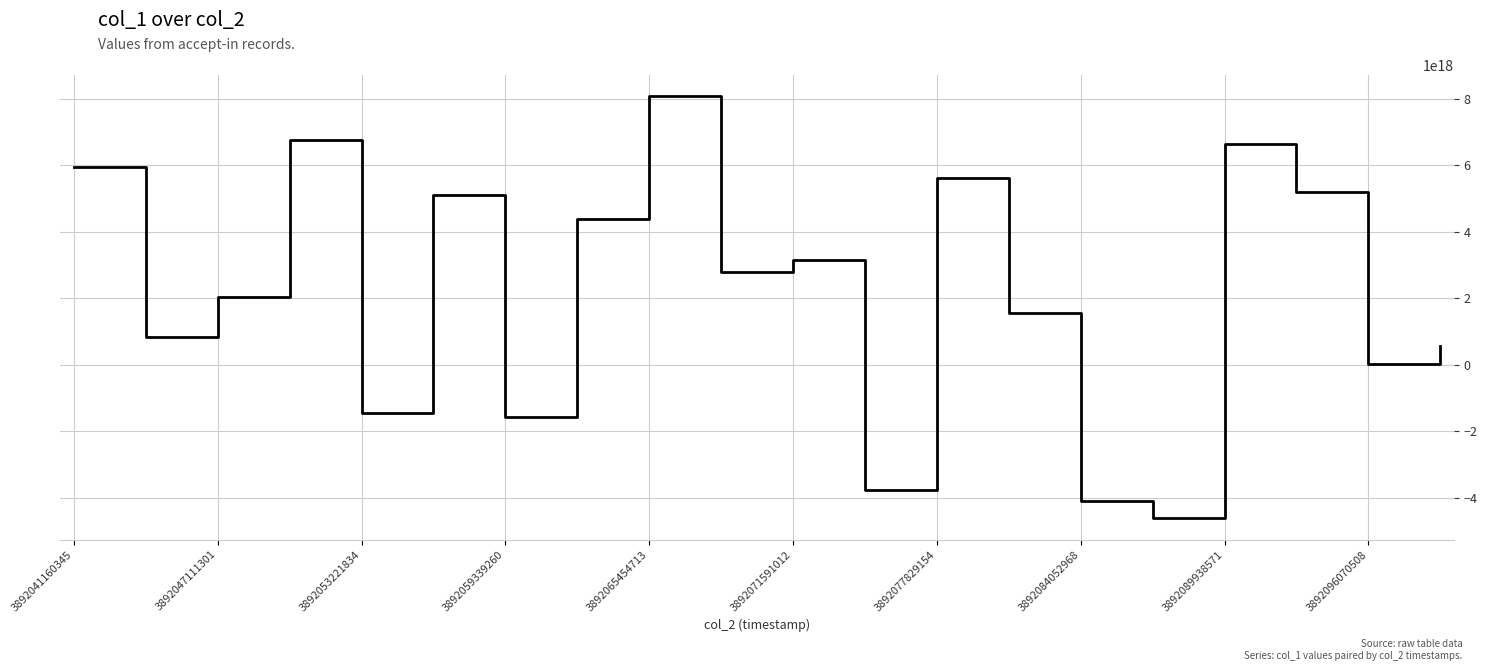

How many lines are shown in the chart?

1